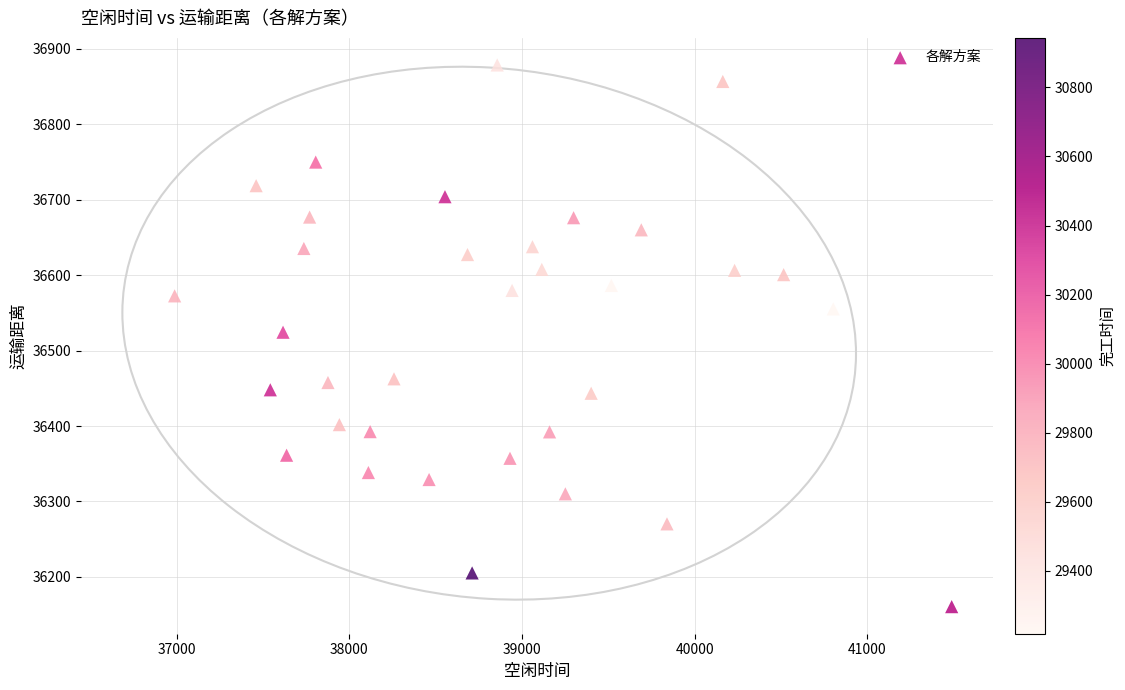

What is the range of Y values (max minus min)?

717.5